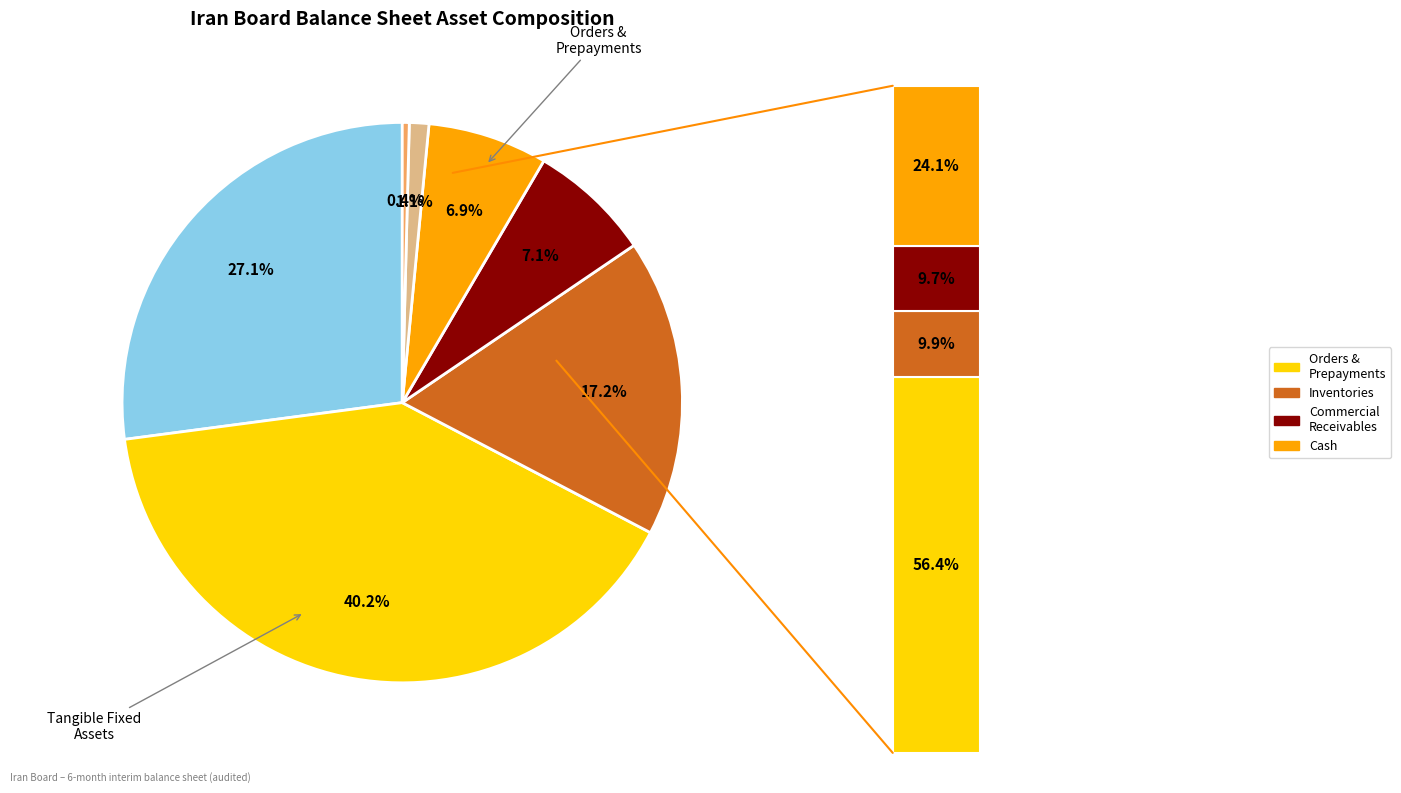

Rank the categories by value from lowest to highest.

Other Assets, Assets Held for Sale, Intangible Assets, Long Run Investments, Commercial Receivables, Inventories, Cash, Tangible Fixed Assets, Orders & Prepayments